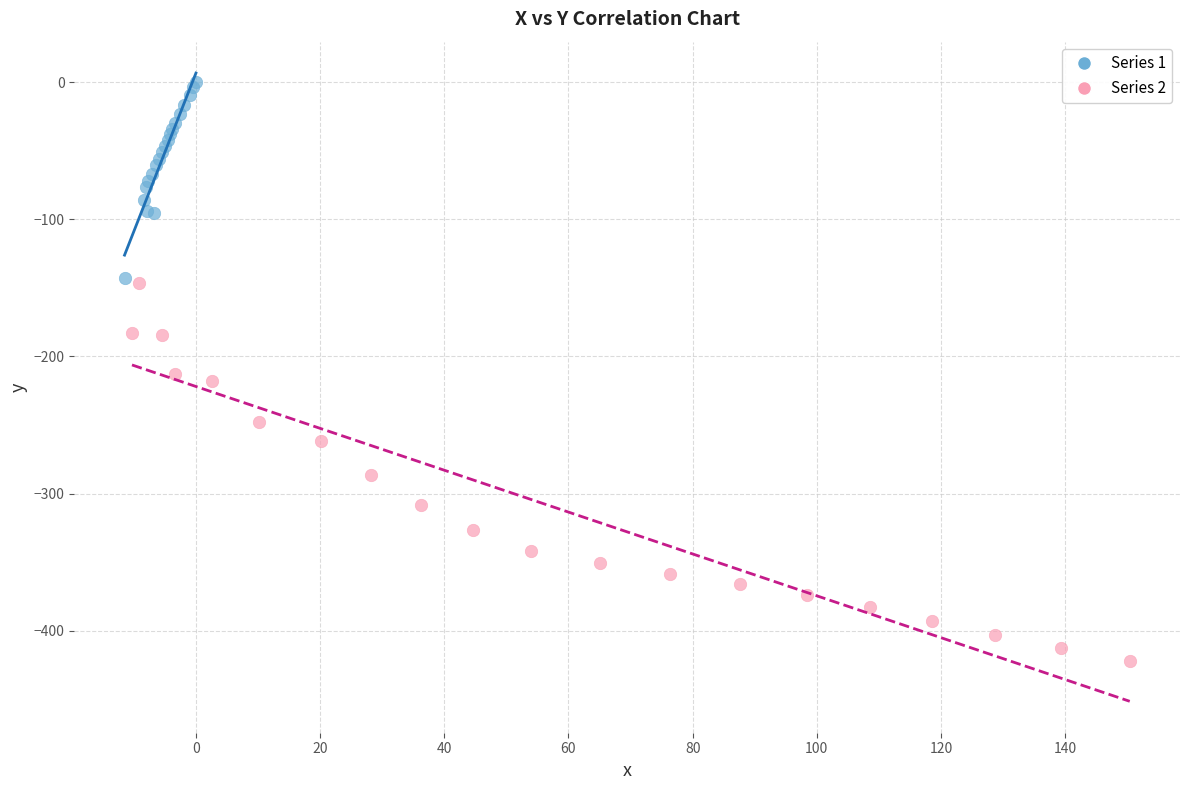

Which series reaches the minimum Y coordinate?

Series 2